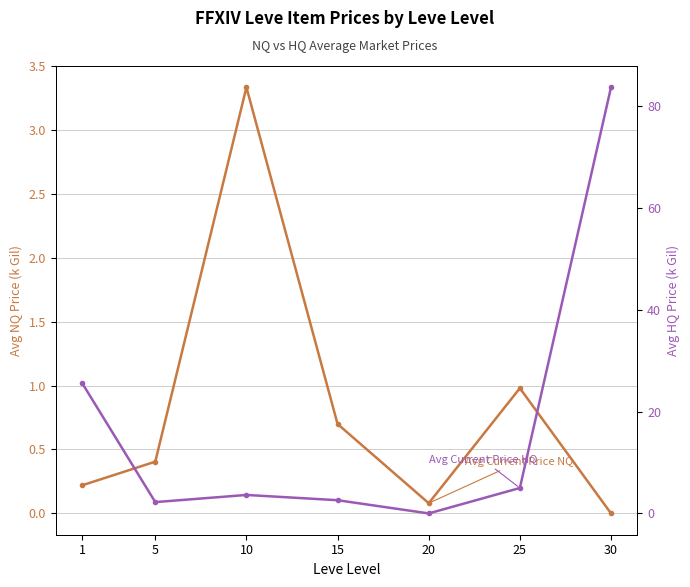

Rank the categories by Avg Current Price NQ value from lowest to highest.

30, 20, 1, 5, 15, 25, 10